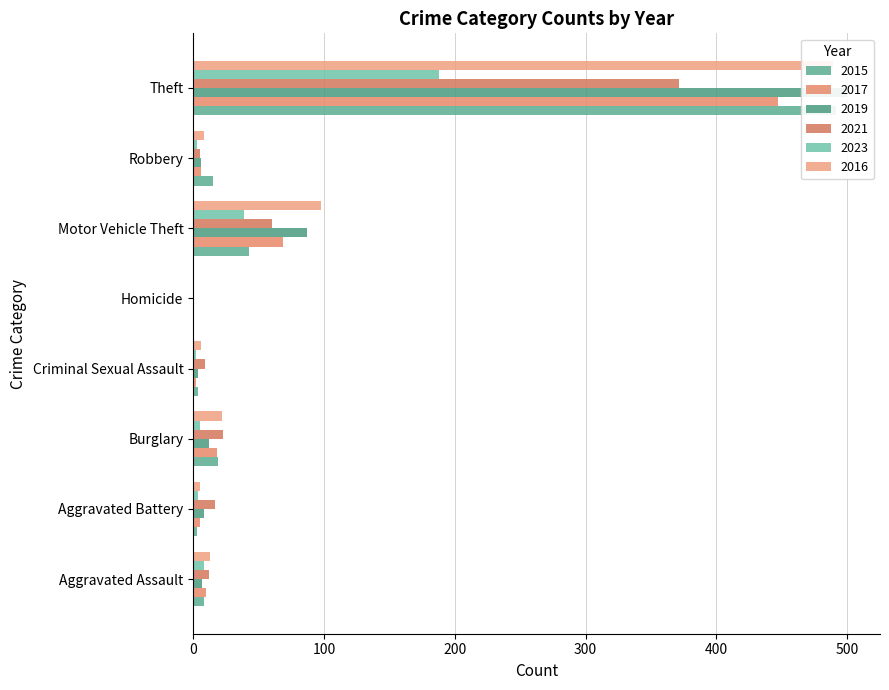

What are all the series names shown in the legend?

2015, 2017, 2019, 2021, 2023, 2016